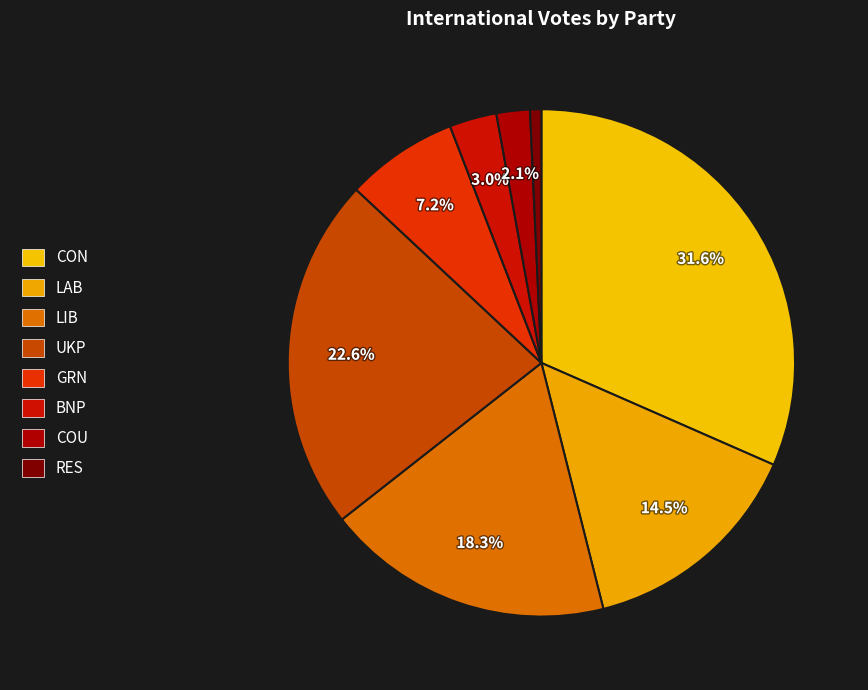

Is GRN the majority of the pie?

No